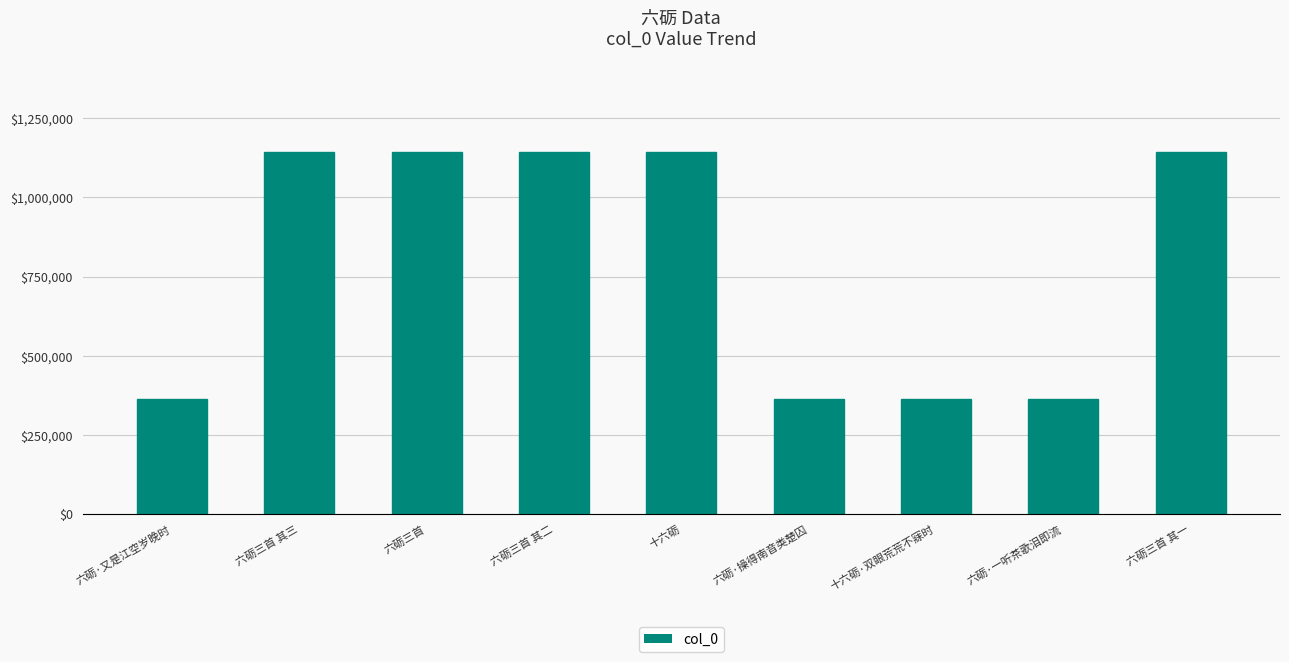

What is the average value?

796684